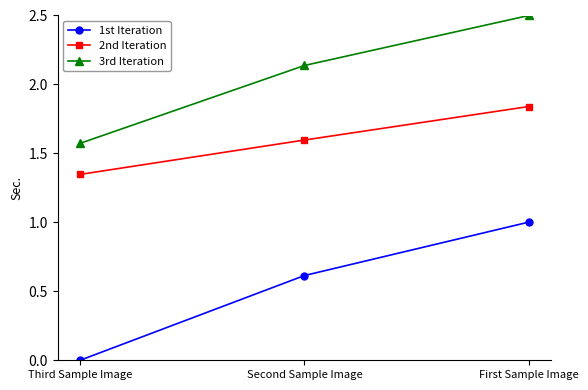

What is the difference between the maximum and second lowest values in the 2nd Iteration series?

0.2